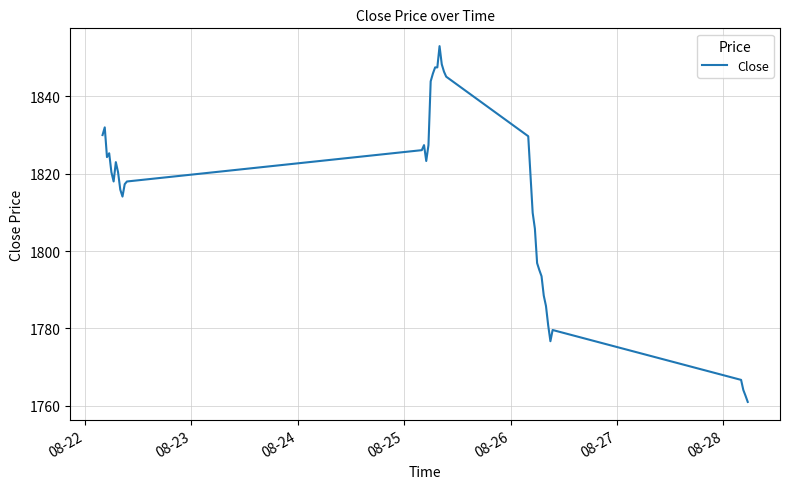

What is the difference between the maximum and minimum values?

92.0